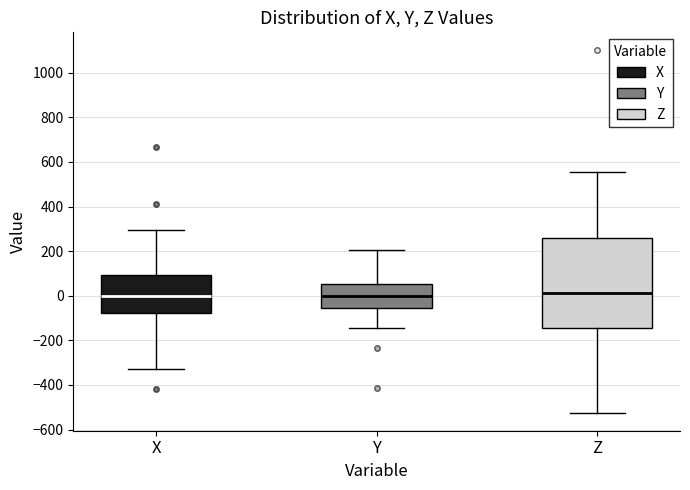

Reading left to right, read every box against the y-axis: the position of its median line, the range the box covers, and the ends of its whiskers. The values are not printed on the chart, so give them approximately, as read against the axis.

X: median 0, box -80 to 100, whiskers -320 to 300
Y: median 0, box -60 to 60, whiskers -140 to 200
Z: median 20, box -140 to 260, whiskers -520 to 560